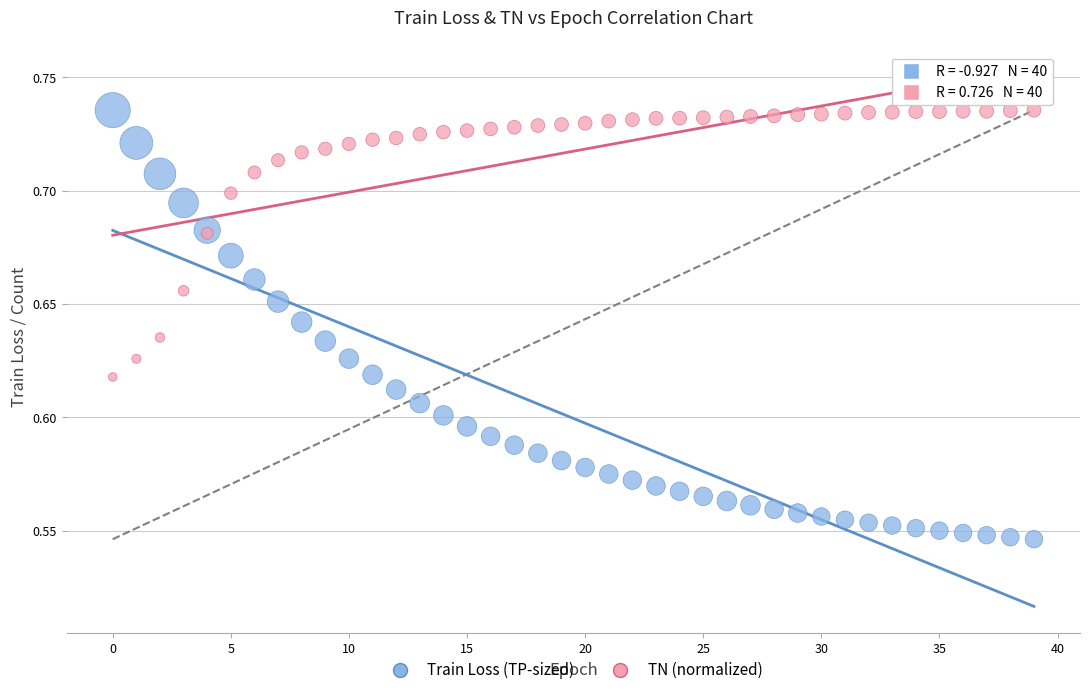

Which series has the largest Y range (max minus min)?

Train Loss (TP-sized)